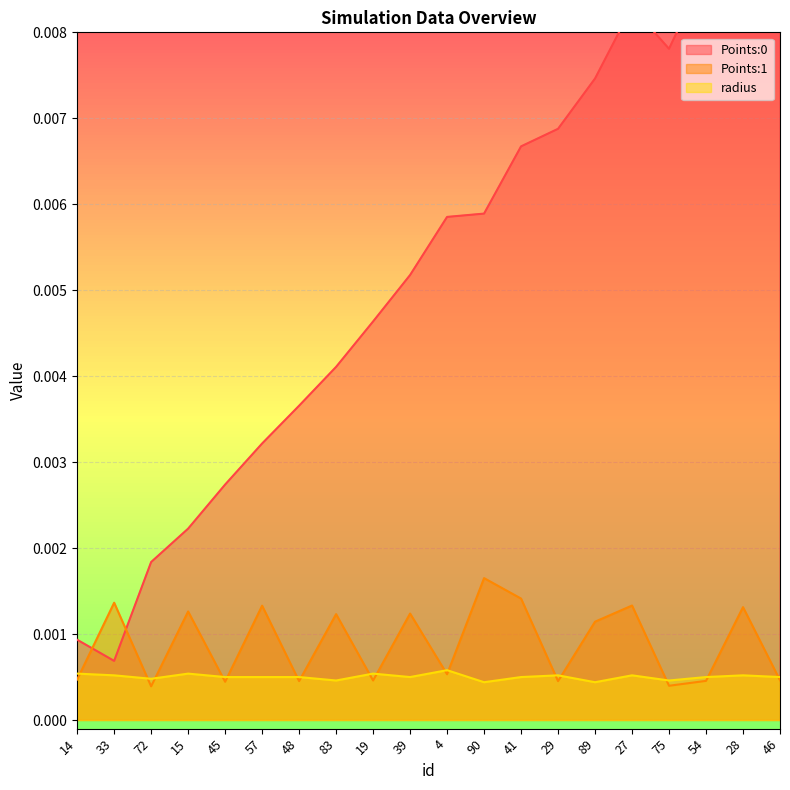

How many interior local valleys does the Points:1 series have?

7